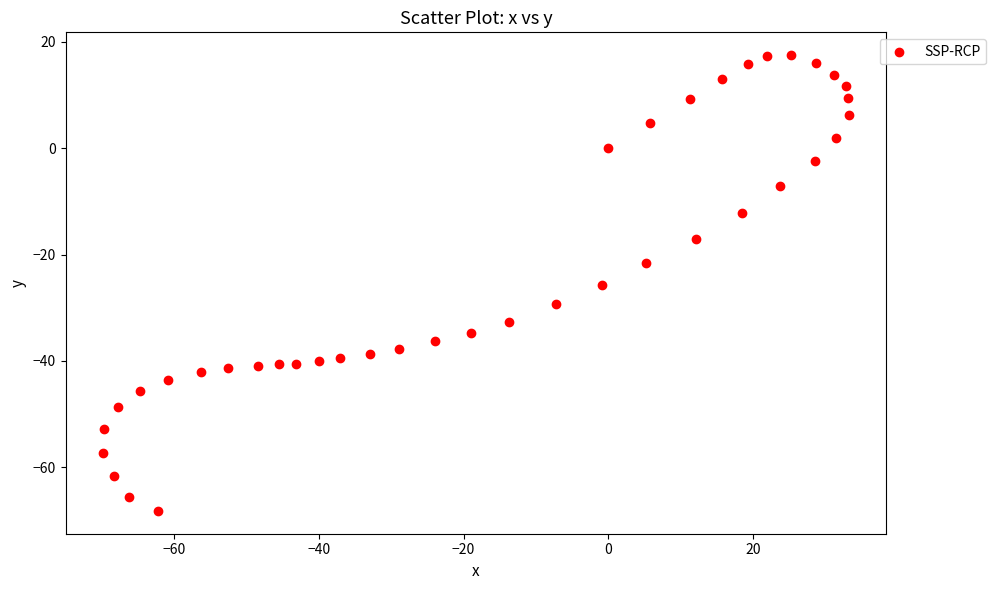

What is the range of Y values (max minus min)?

85.7